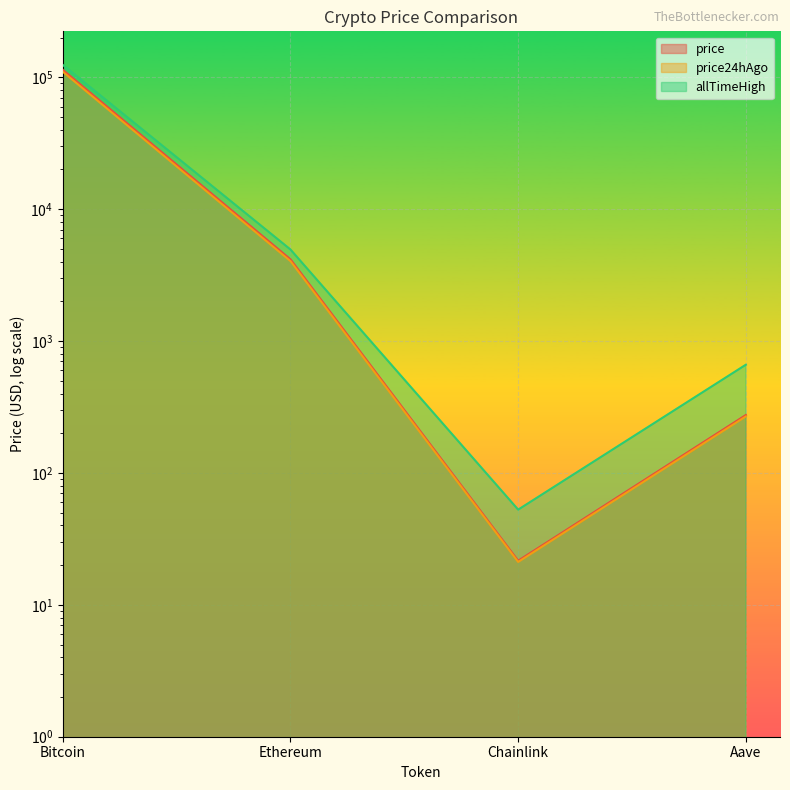

What is the average value of the allTimeHigh series?

32447.1